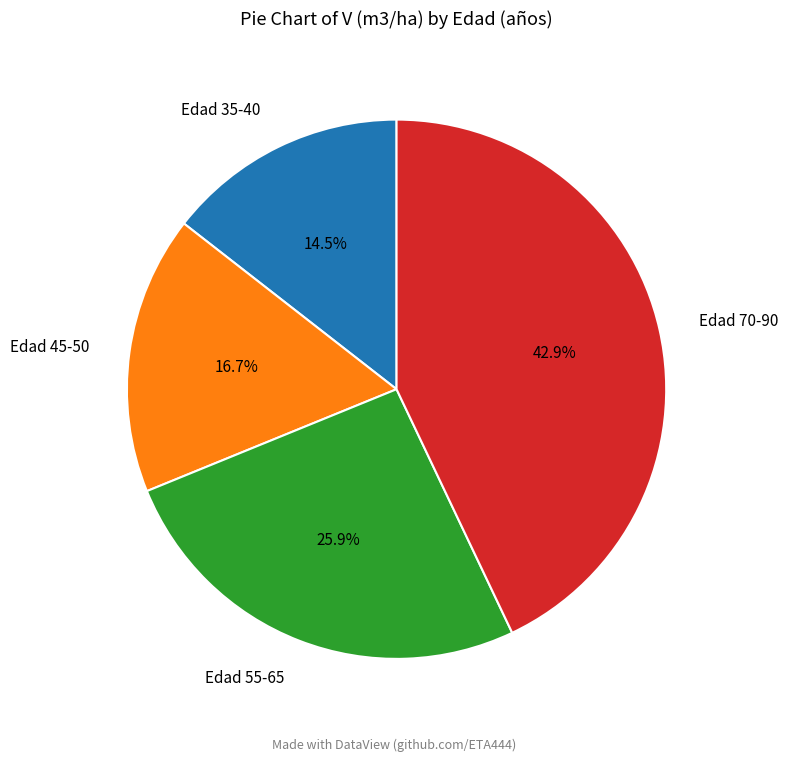

Which has a higher value, Edad 55-65 or Edad 35-40?

Edad 55-65